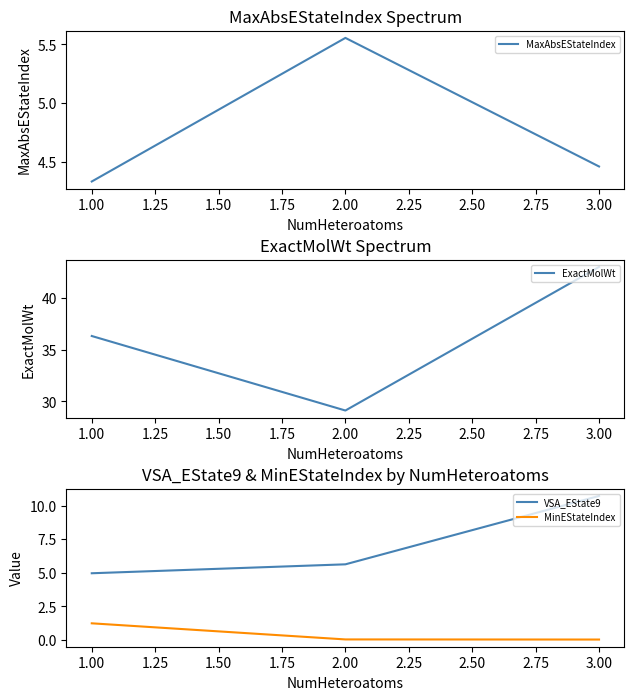

At which label does VSA_EState9 first exceed 5?

2.00